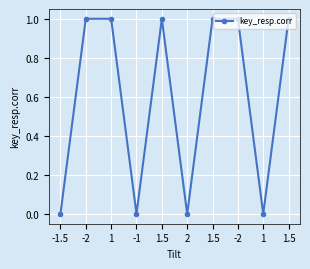

How many series are shown in this chart?

1